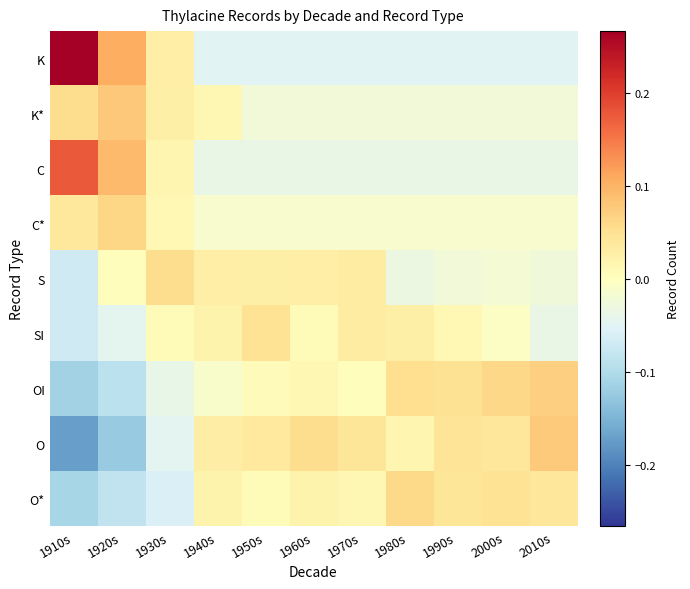

Reading left to right, transcribe all the data shown in this chart.

K: 1910s=0.3	1920s=0.1	1930s=0.0	1940s=-0.0	1950s=-0.0	1960s=-0.0	1970s=-0.0	1980s=-0.0	1990s=-0.0	2000s=-0.0	2010s=-0.0
K*: 1910s=0.1	1920s=0.1	1930s=0.0	1940s=0.0	1950s=-0.0	1960s=-0.0	1970s=-0.0	1980s=-0.0	1990s=-0.0	2000s=-0.0	2010s=-0.0
C: 1910s=0.2	1920s=0.1	1930s=0.0	1940s=-0.0	1950s=-0.0	1960s=-0.0	1970s=-0.0	1980s=-0.0	1990s=-0.0	2000s=-0.0	2010s=-0.0
C*: 1910s=0.0	1920s=0.1	1930s=0.0	1940s=-0.0	1950s=-0.0	1960s=-0.0	1970s=-0.0	1980s=-0.0	1990s=-0.0	2000s=-0.0	2010s=-0.0
S: 1910s=-0.1	1920s=0.0	1930s=0.1	1940s=0.0	1950s=0.0	1960s=0.0	1970s=0.0	1980s=-0.0	1990s=-0.0	2000s=-0.0	2010s=-0.0
SI: 1910s=-0.1	1920s=-0.0	1930s=0.0	1940s=0.0	1950s=0.0	1960s=0.0	1970s=0.0	1980s=0.0	1990s=0.0	2000s=-0.0	2010s=-0.0
OI: 1910s=-0.1	1920s=-0.1	1930s=-0.0	1940s=-0.0	1950s=0.0	1960s=0.0	1970s=0.0	1980s=0.1	1990s=0.0	2000s=0.1	2010s=0.1
O: 1910s=-0.2	1920s=-0.1	1930s=-0.0	1940s=0.0	1950s=0.0	1960s=0.1	1970s=0.0	1980s=0.0	1990s=0.0	2000s=0.0	2010s=0.1
O*: 1910s=-0.1	1920s=-0.1	1930s=-0.1	1940s=0.0	1950s=0.0	1960s=0.0	1970s=0.0	1980s=0.1	1990s=0.0	2000s=0.0	2010s=0.0